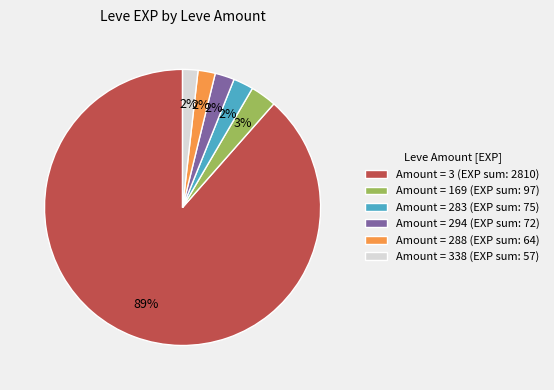

Which slice is the largest?

Amount = 3 (EXP sum: 2810)